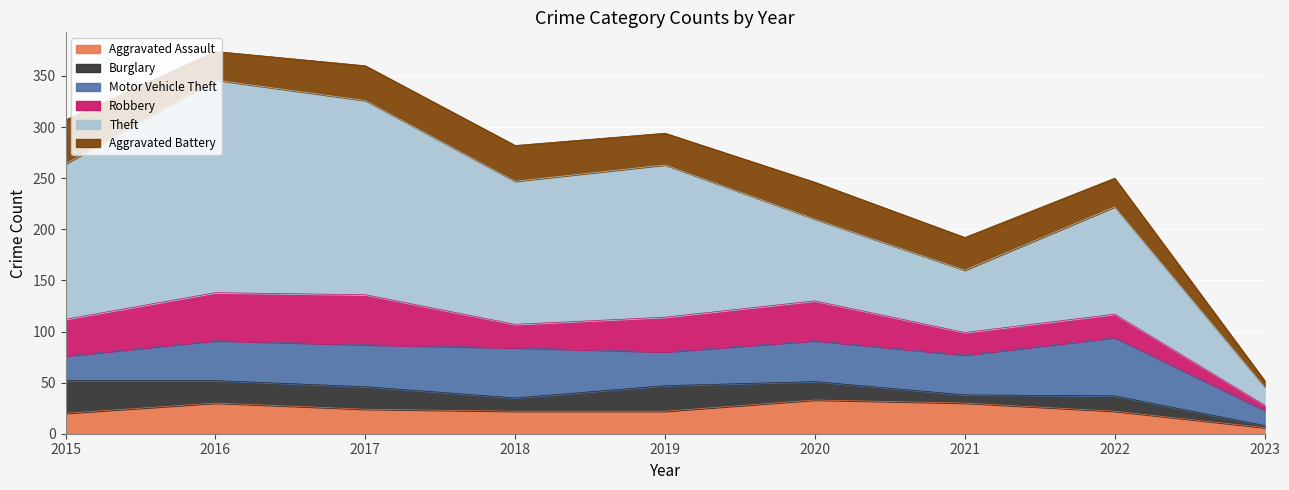

Is it true that Burglary equals 7 at 2018?

False